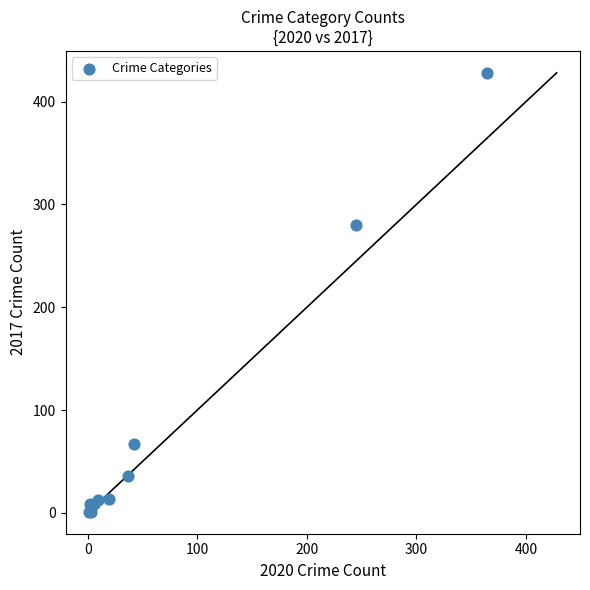

What Y value in the scatter plot is closest to 214?

280